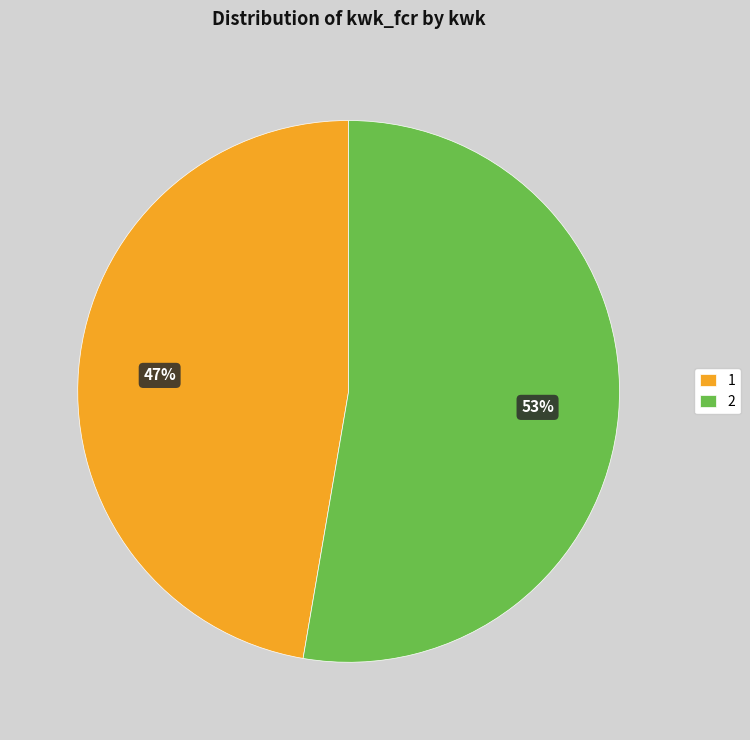

True or false: 1 accounts for 54% of the total.

False